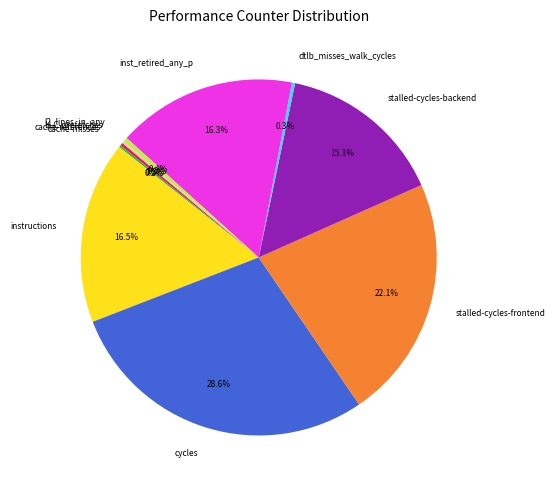

True or false: stalled-cycles-frontend accounts for 22% of the total.

True